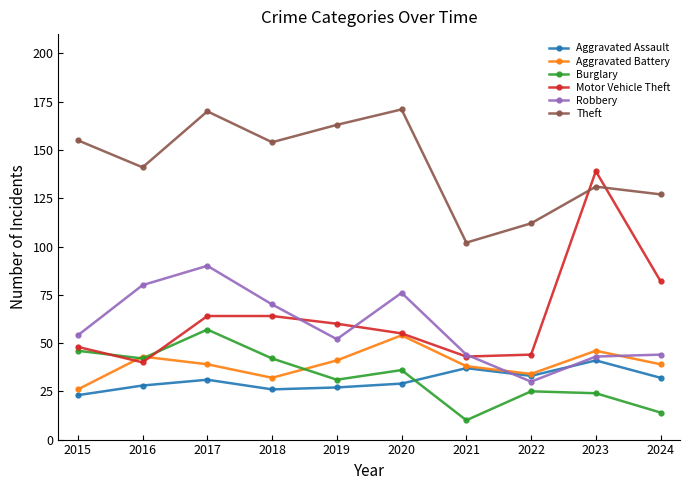

What is the spread (max minus min) of values at 2016?

113